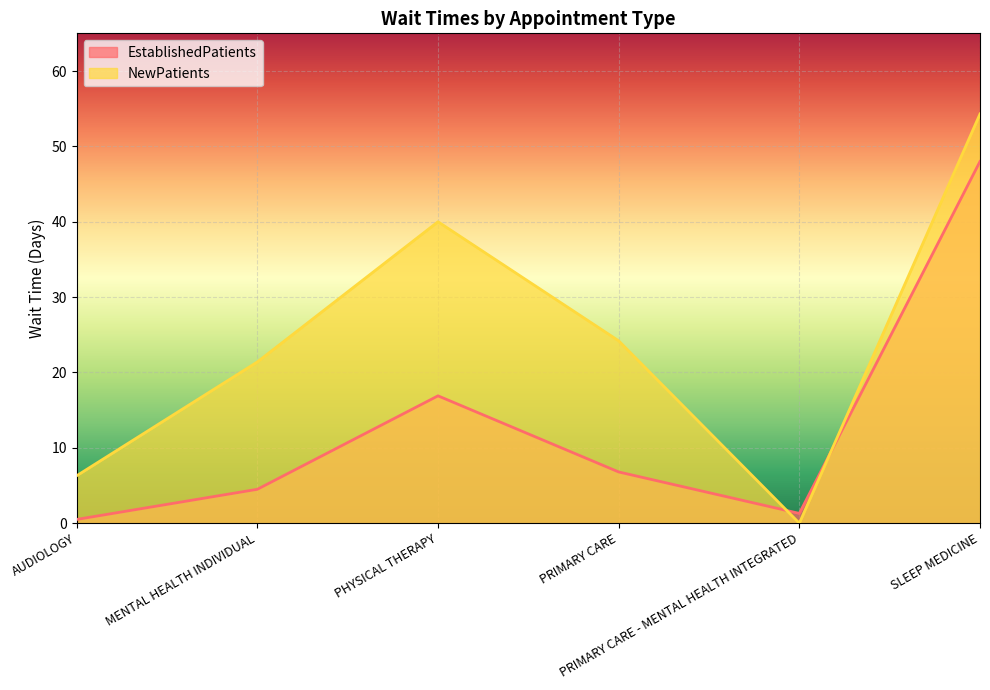

What position from the left is SLEEP MEDICINE?

6